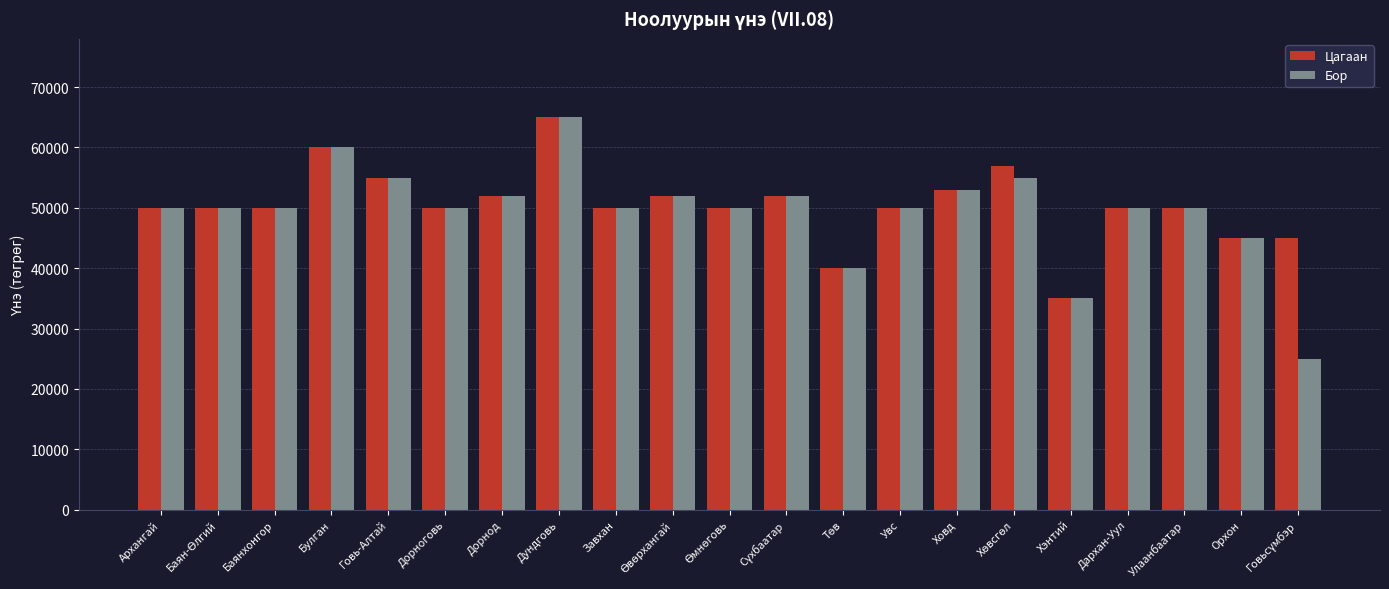

What are all the series names shown in the legend?

Цагаан, Бор